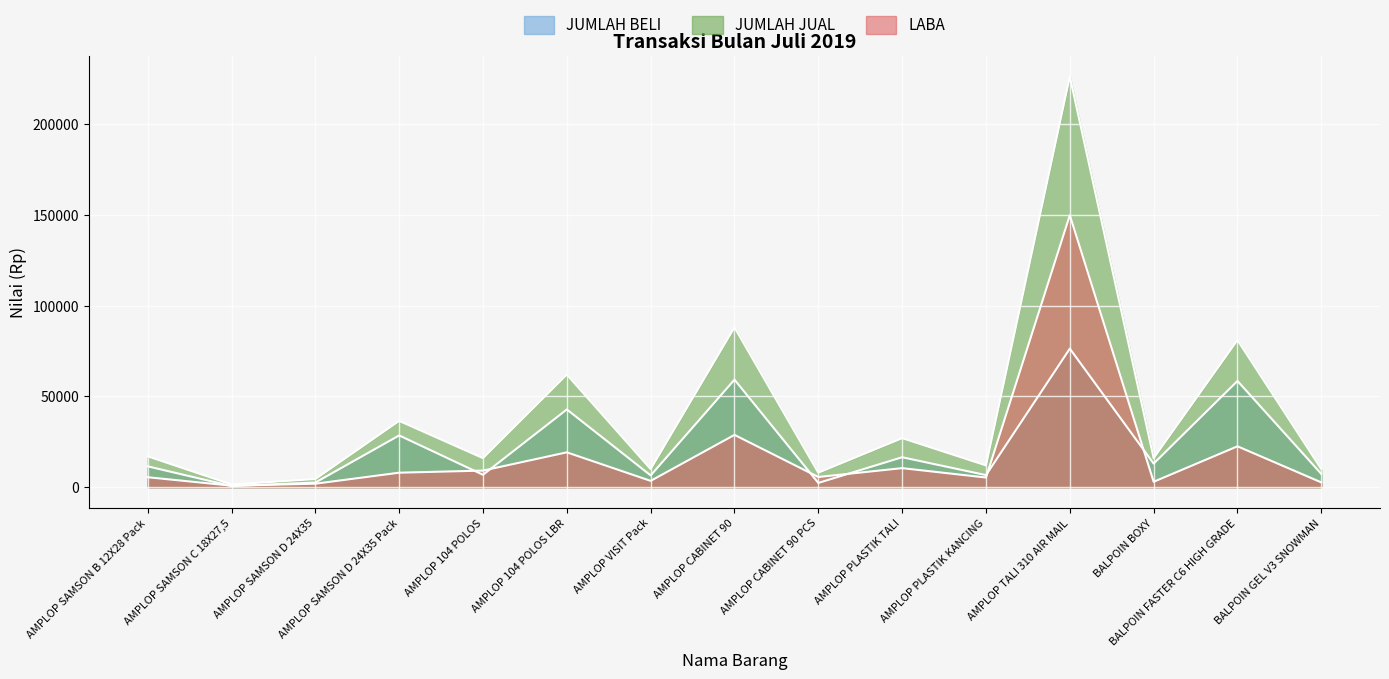

What is the value of the JUMLAH BELI point at the 13th from the left?

13000